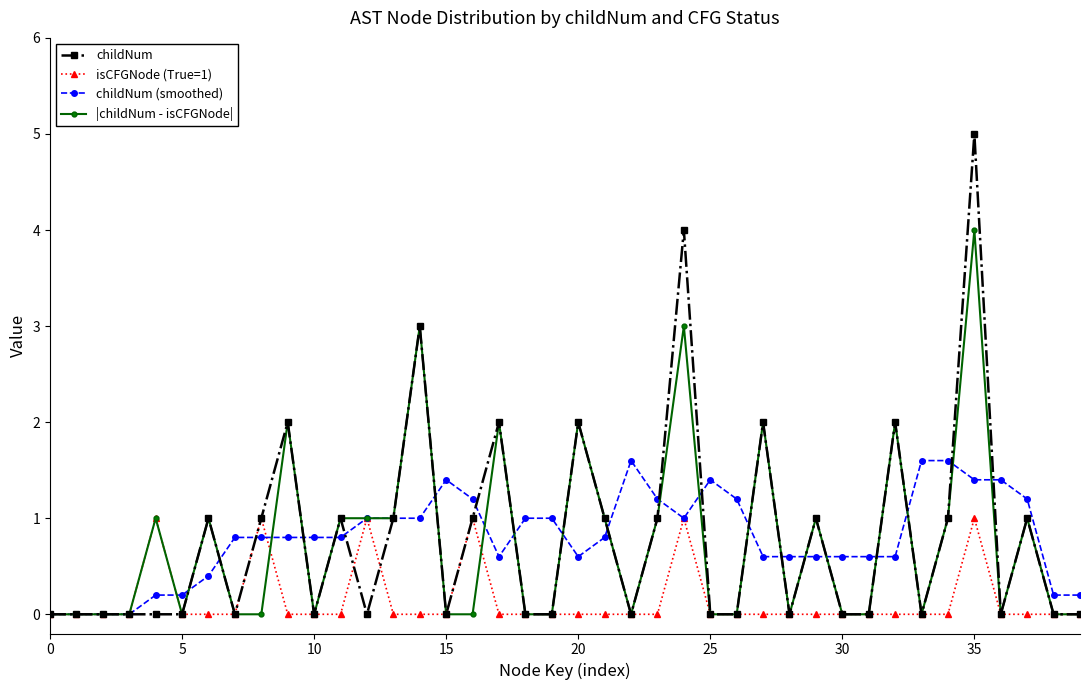

Count the number of data series in this chart.

4